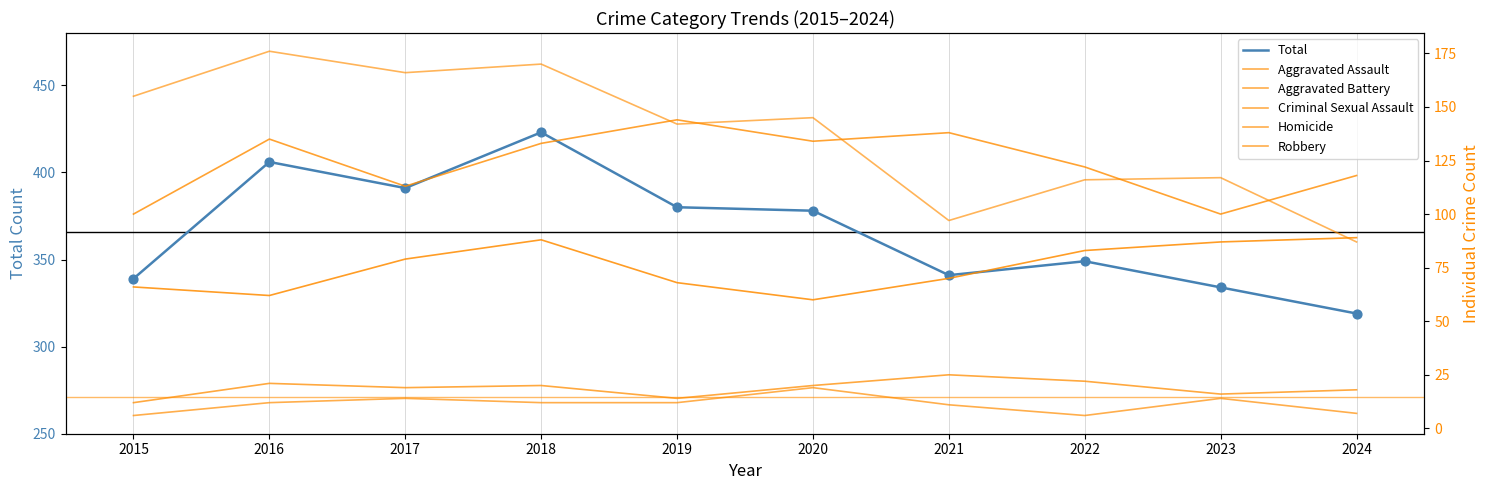

What are all the series names shown in the legend?

Total, Aggravated Assault, Aggravated Battery, Criminal Sexual Assault, Homicide, Robbery